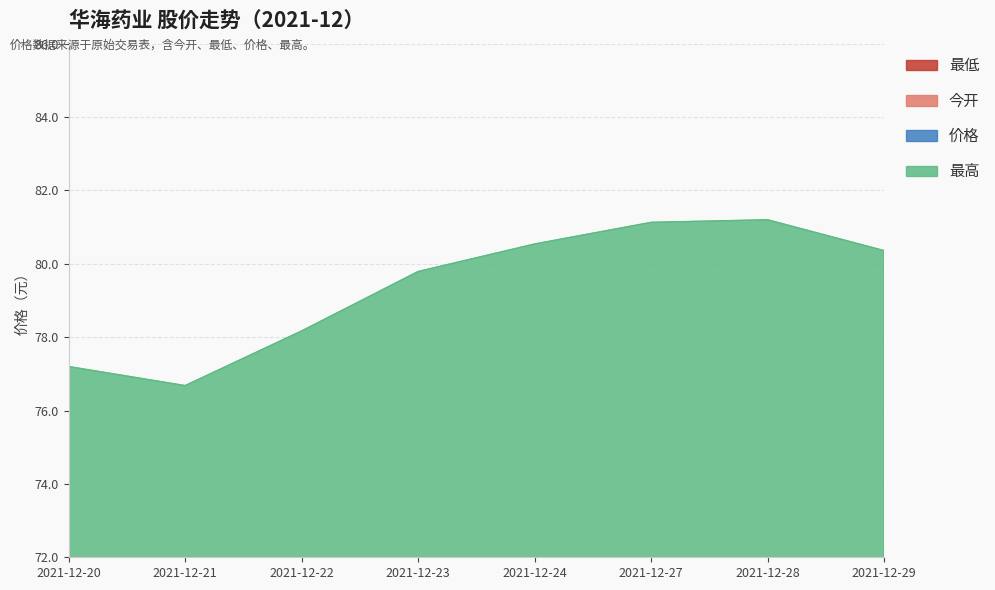

True or false: 最低 and 今开 intersect in this chart.

False